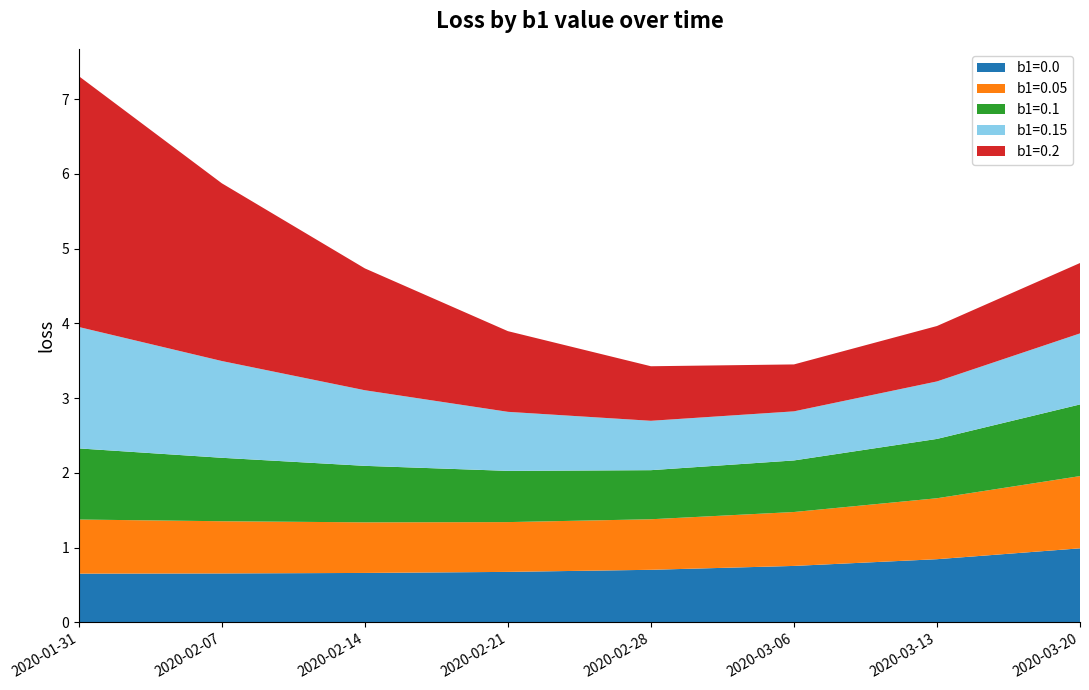

Reading right to left, extract all data points from this chart.

b1=0.0: 2020-03-20=1.0	2020-03-13=0.8	2020-03-06=0.8	2020-02-28=0.7	2020-02-21=0.7	2020-02-14=0.7	2020-02-07=0.7	2020-01-31=0.7
b1=0.05: 2020-03-20=1.0	2020-03-13=0.8	2020-03-06=0.7	2020-02-28=0.7	2020-02-21=0.7	2020-02-14=0.7	2020-02-07=0.7	2020-01-31=0.7
b1=0.1: 2020-03-20=1.0	2020-03-13=0.8	2020-03-06=0.7	2020-02-28=0.7	2020-02-21=0.7	2020-02-14=0.8	2020-02-07=0.8	2020-01-31=1.0
b1=0.15: 2020-03-20=1.0	2020-03-13=0.8	2020-03-06=0.7	2020-02-28=0.7	2020-02-21=0.8	2020-02-14=1.0	2020-02-07=1.3	2020-01-31=1.6
b1=0.2: 2020-03-20=0.9	2020-03-13=0.7	2020-03-06=0.6	2020-02-28=0.7	2020-02-21=1.1	2020-02-14=1.6	2020-02-07=2.4	2020-01-31=3.4